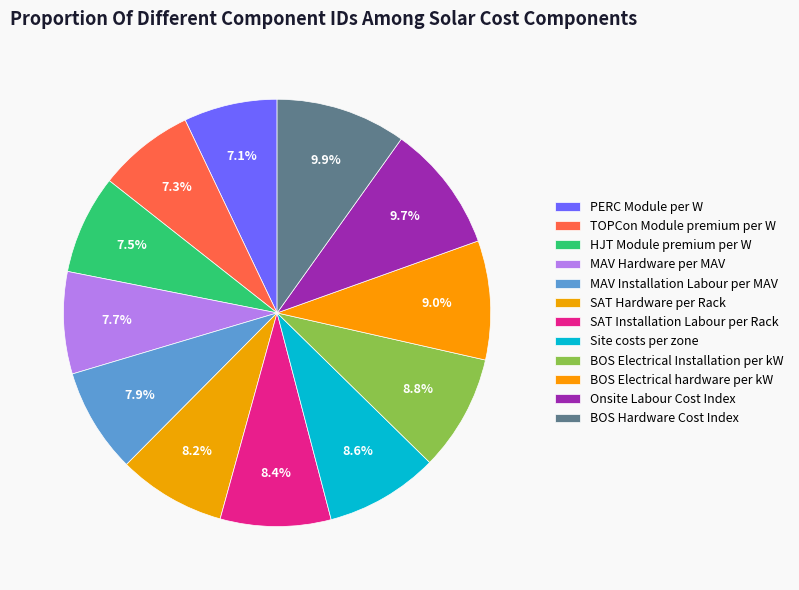

Which slice is the smallest?

PERC Module per W